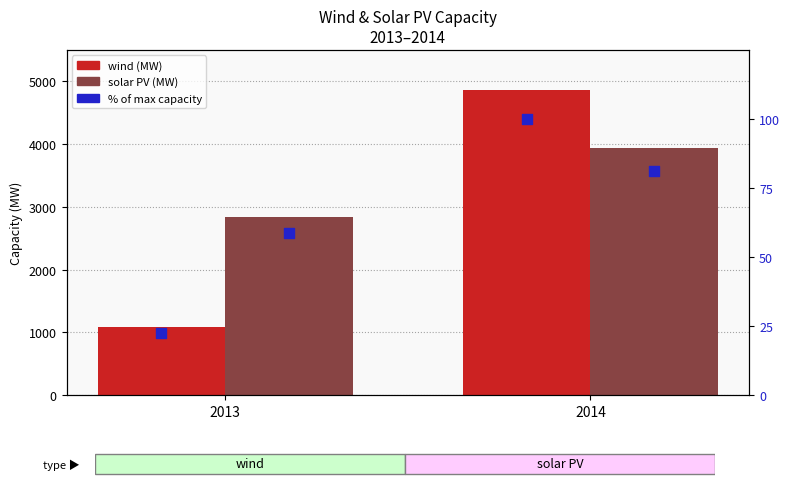

Which series reaches the maximum Y coordinate?

wind (MW)